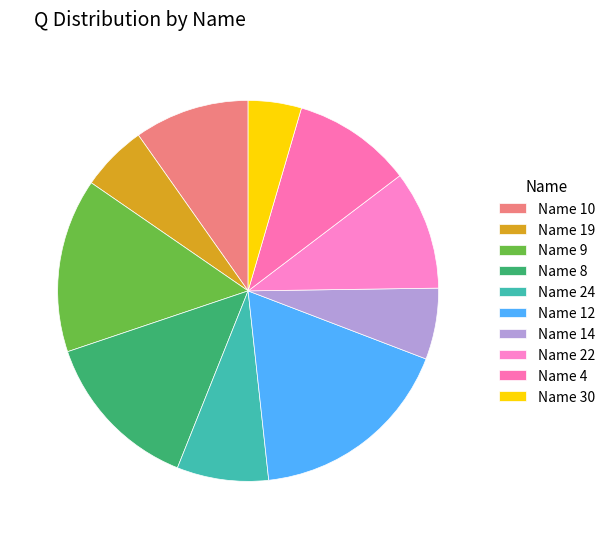

How many segments does this pie chart have?

10